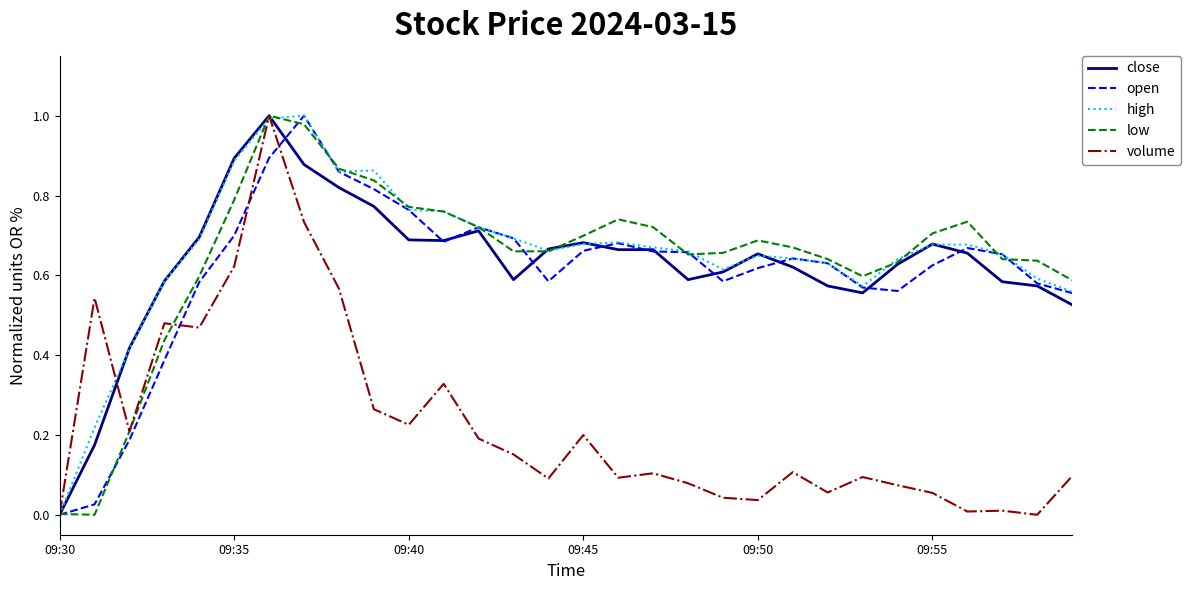

At how many categories does at least one series exceed 0?

30